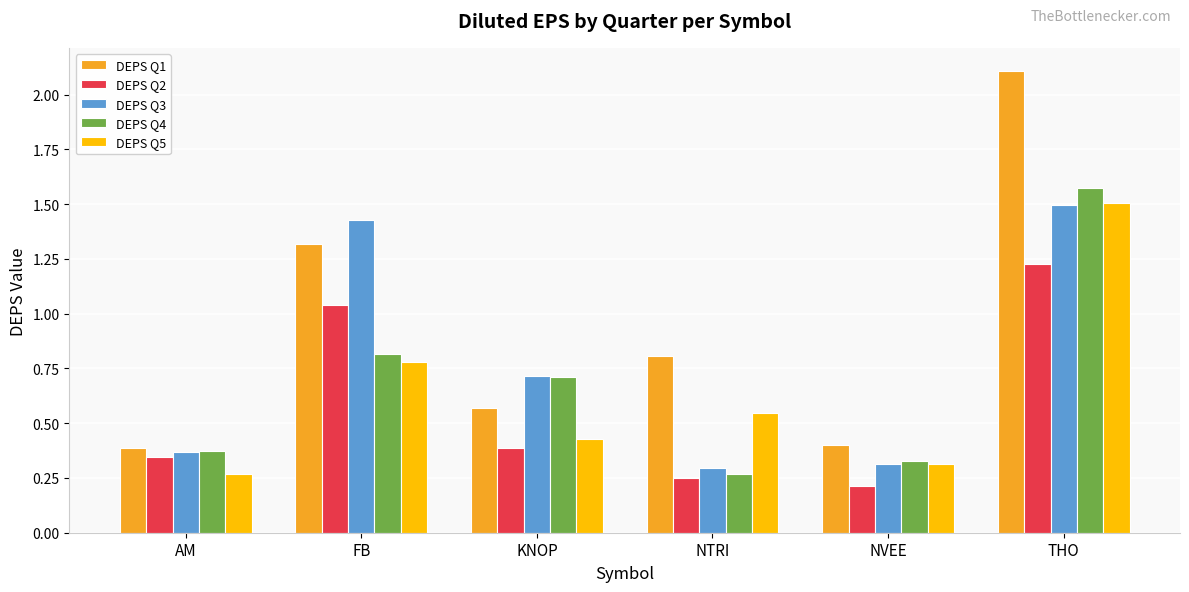

The DEPS Q5 series shows 0.8 at FB. True or false?

True